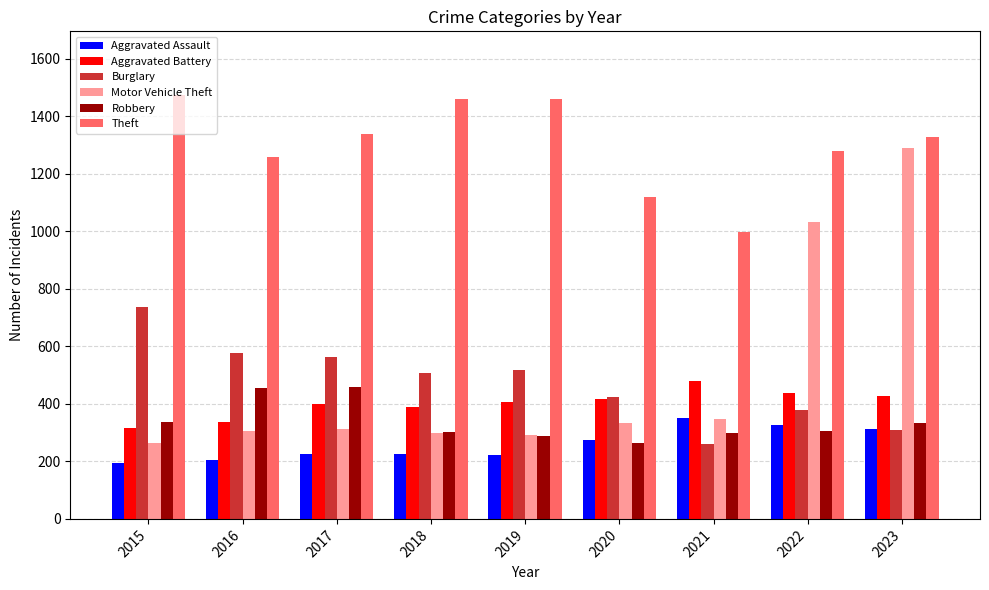

What is the highest value of the Motor Vehicle Theft series?

1291